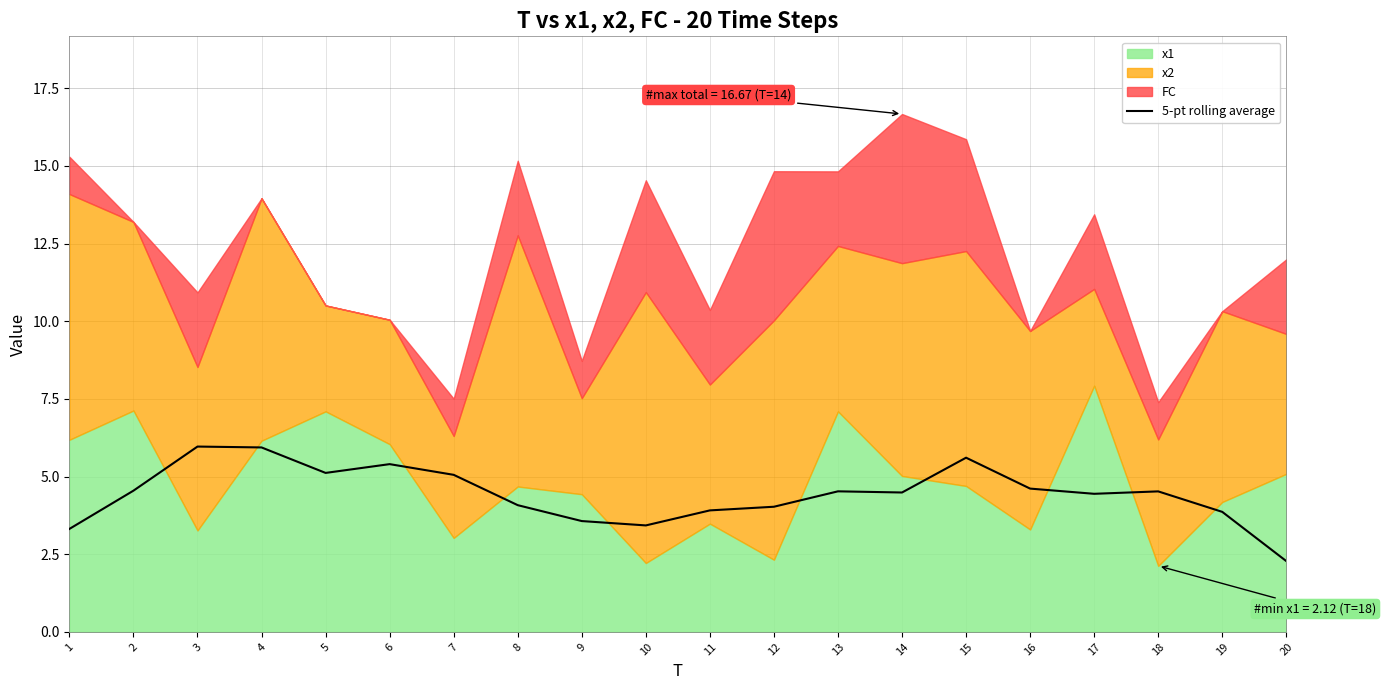

Does the chart display data point markers on the line(s)?

No